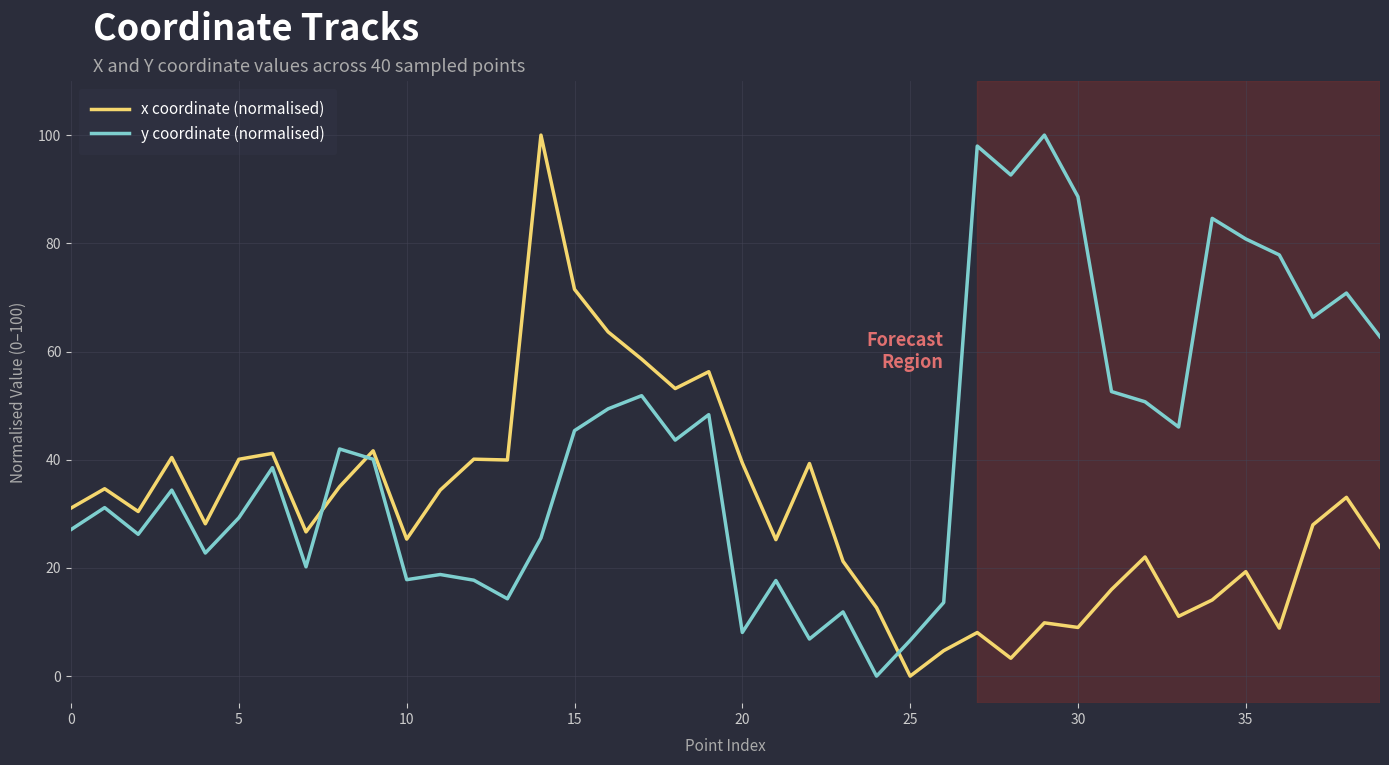

What are all the series names shown in the legend?

x coordinate (normalised), y coordinate (normalised)